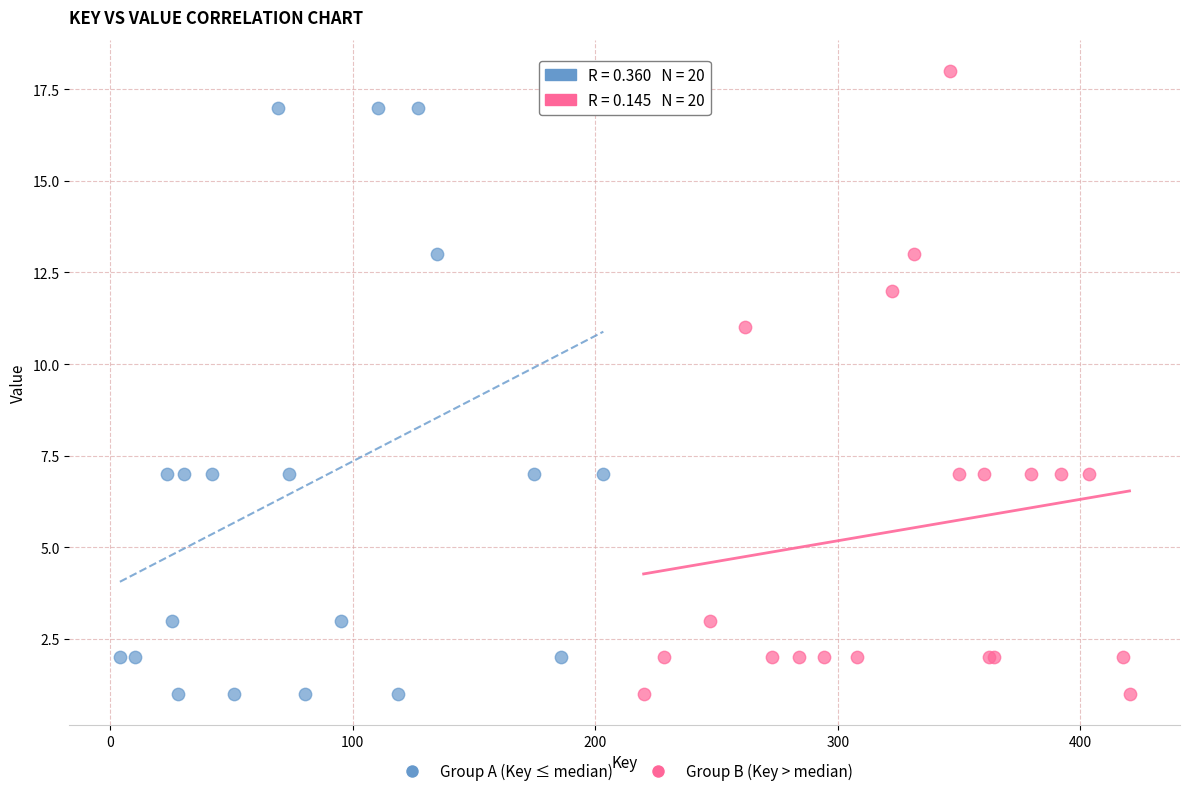

Which series reaches the maximum Y coordinate?

Group B (Key > median)